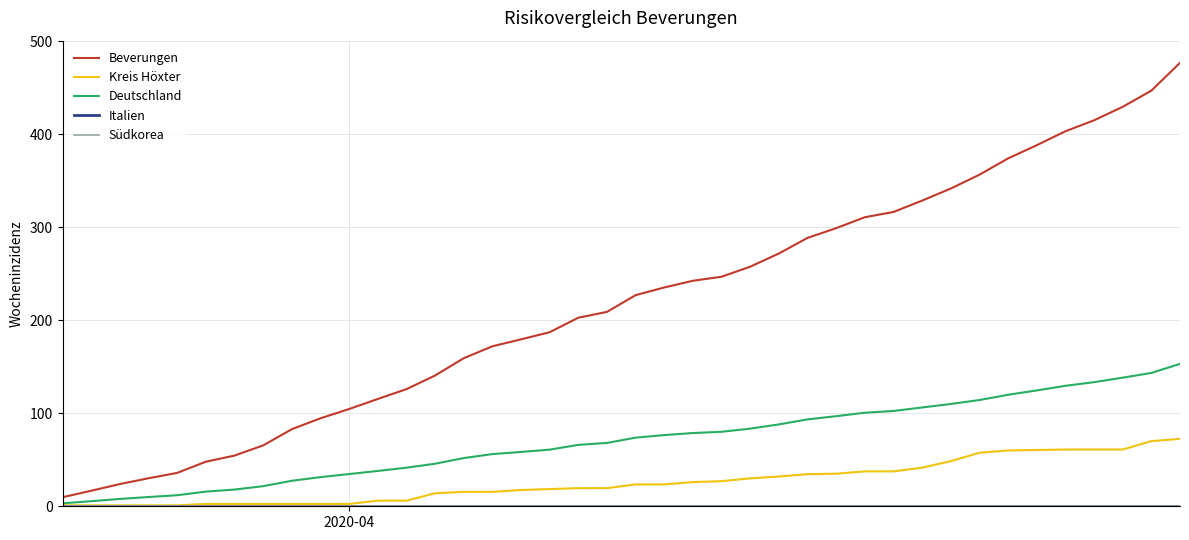

True or false: Kreis Höxter has more than 0 points higher than both neighbors.

False